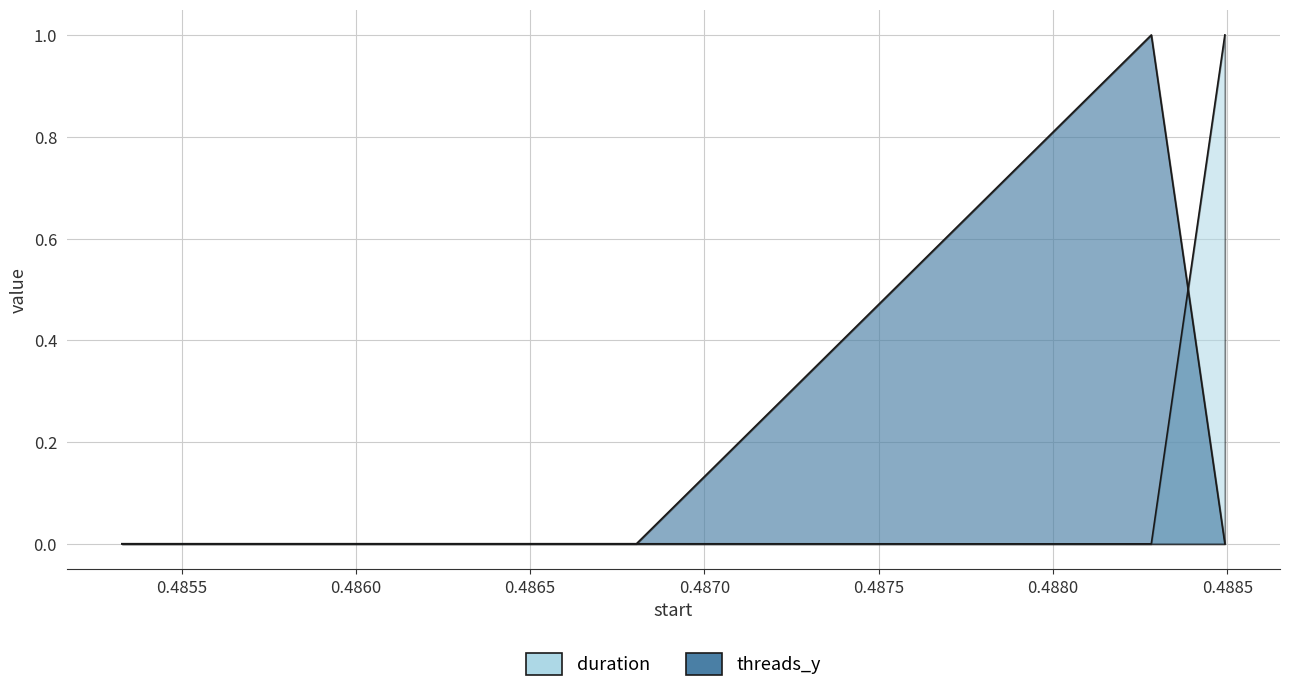

In duration, how many points are higher than both neighbors (excluding endpoints)?

1